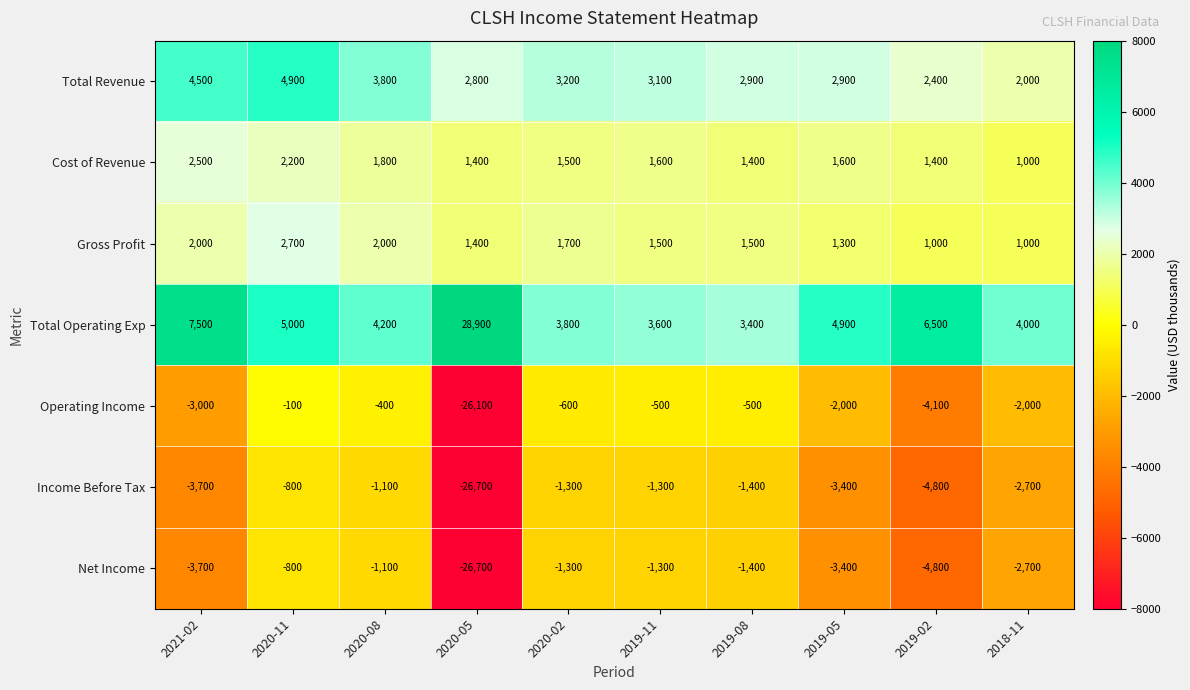

At which category is the sum across all series the highest?

2020-11